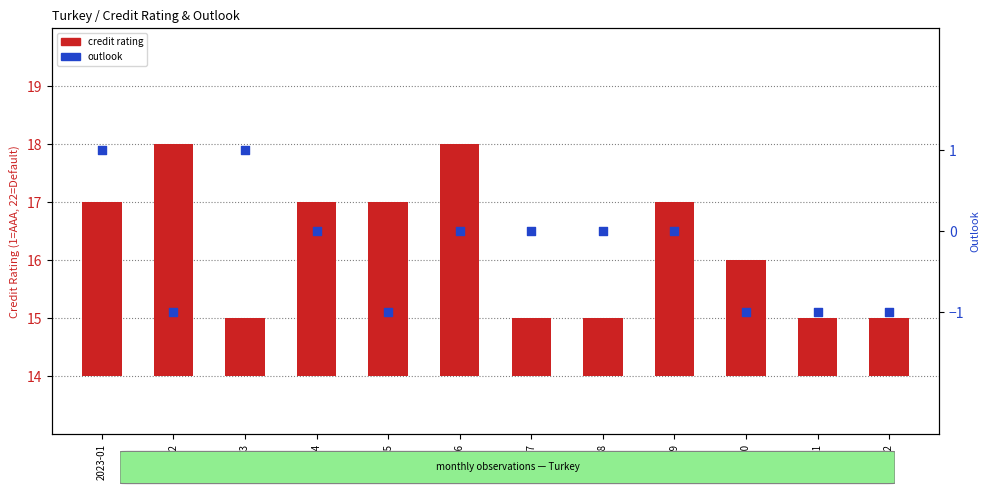

What are all the series names shown in the legend?

credit rating, outlook